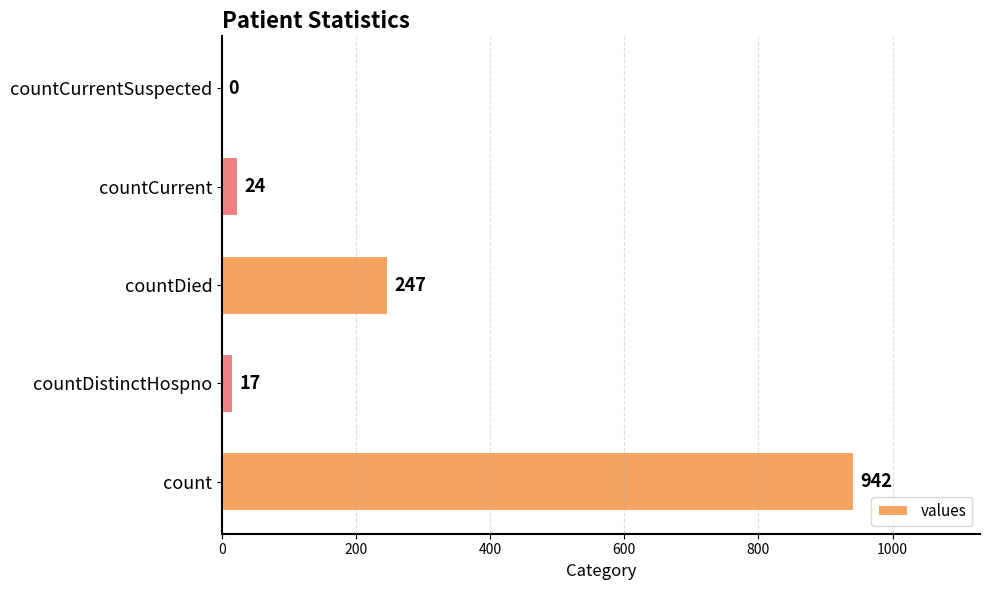

What is the sum of all values?

1230